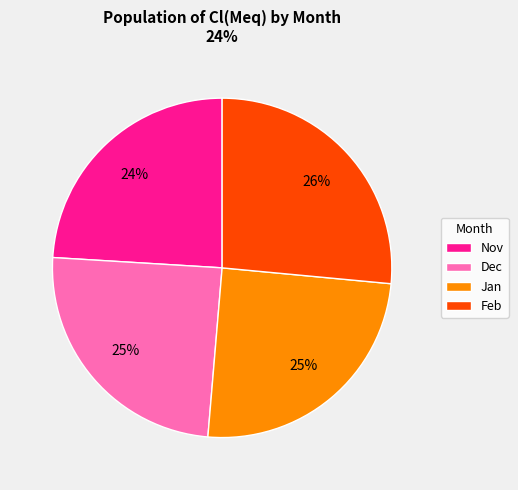

Which category has the biggest portion of the pie?

Feb